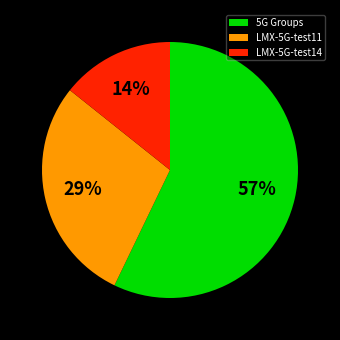

How many slices are in this pie chart?

3